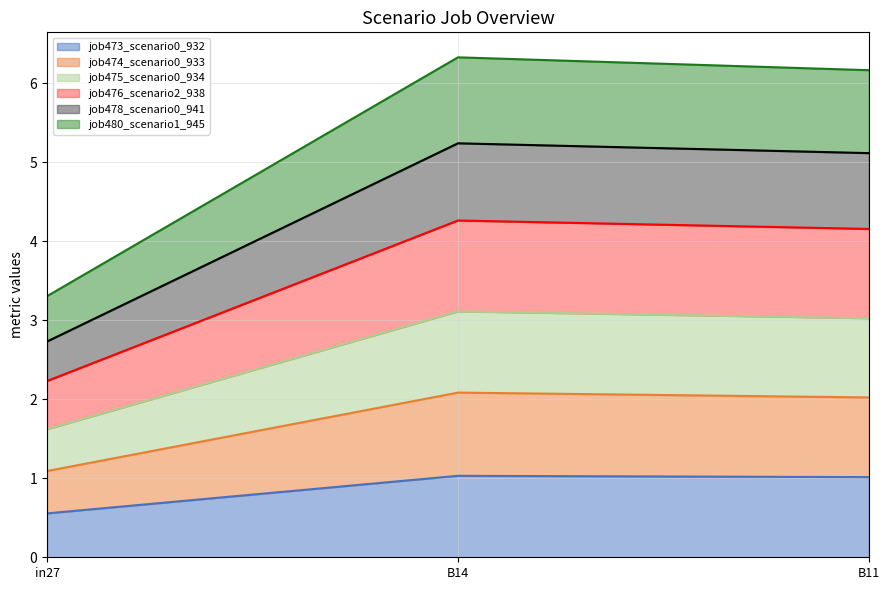

Which category has the lowest value in the job473_scenario0_932 series?

in27